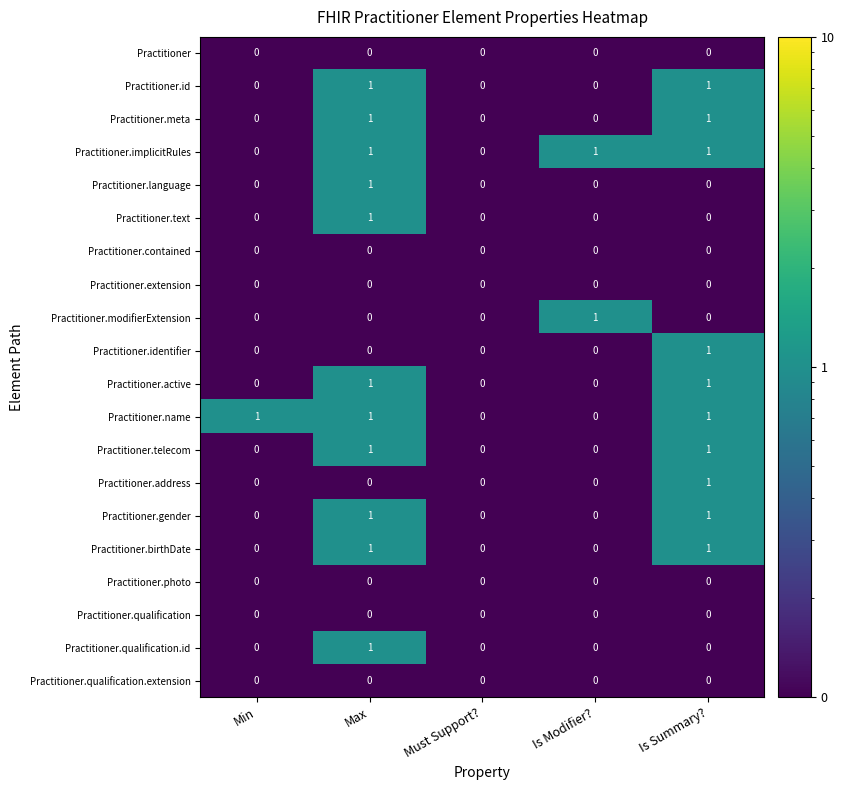

Is it true that Practitioner.qualification equals 0 at Min?

True